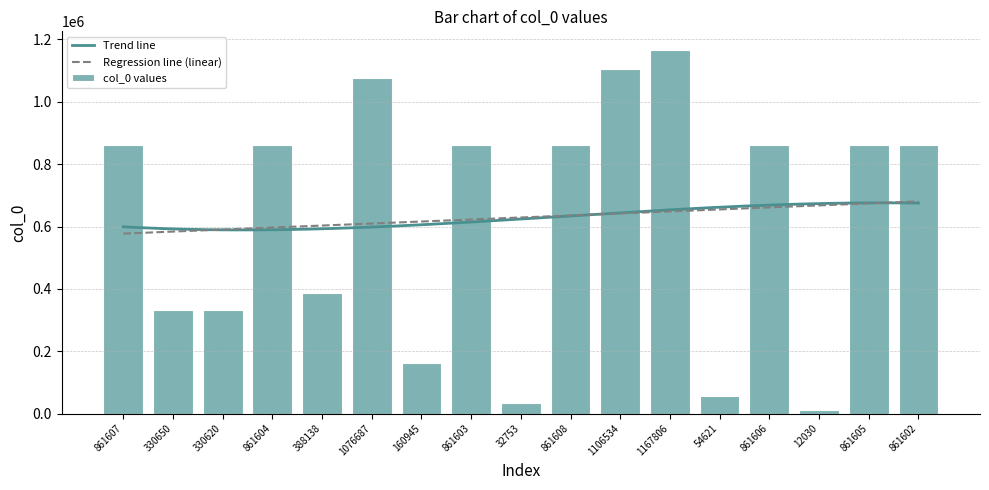

What is the sum of the values at 1167806 and 861608?

2029414